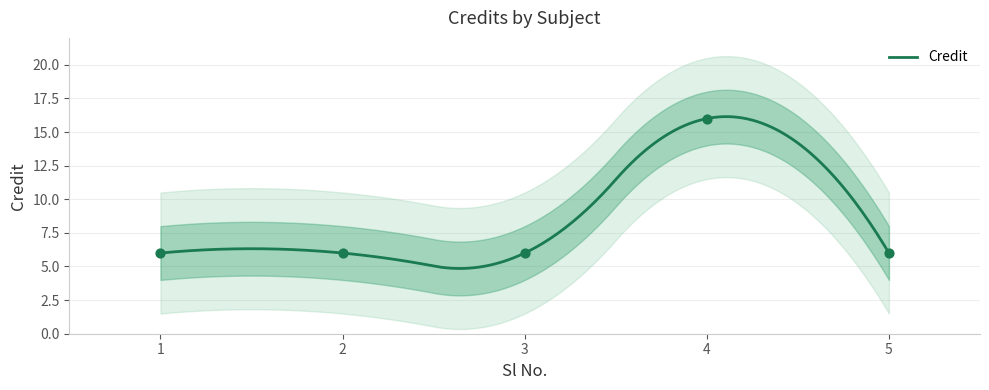

Approximately how many times larger is the value at 2 compared to 1?

1.0